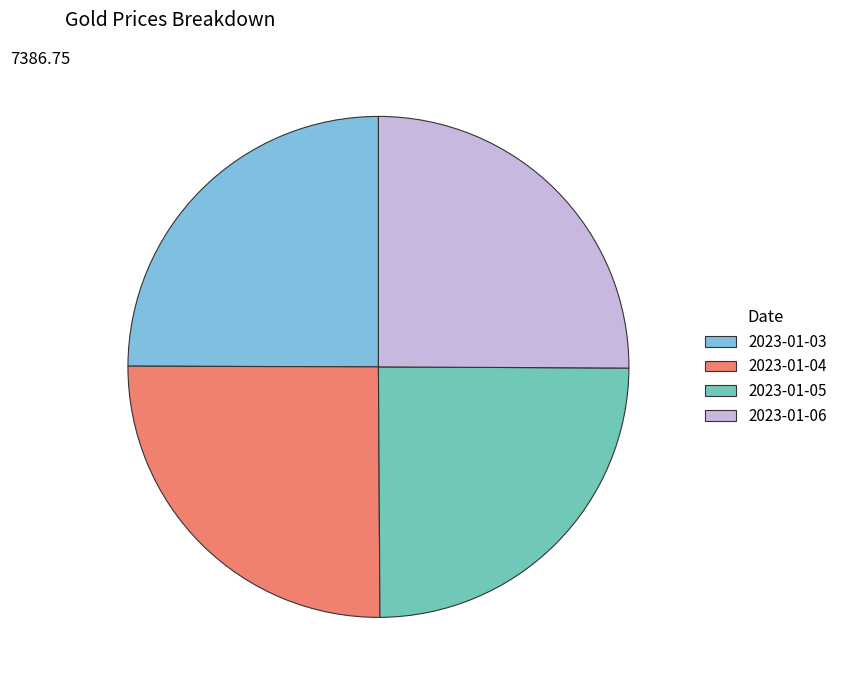

True or false: 2023-01-06 accounts for 25% of the total.

True